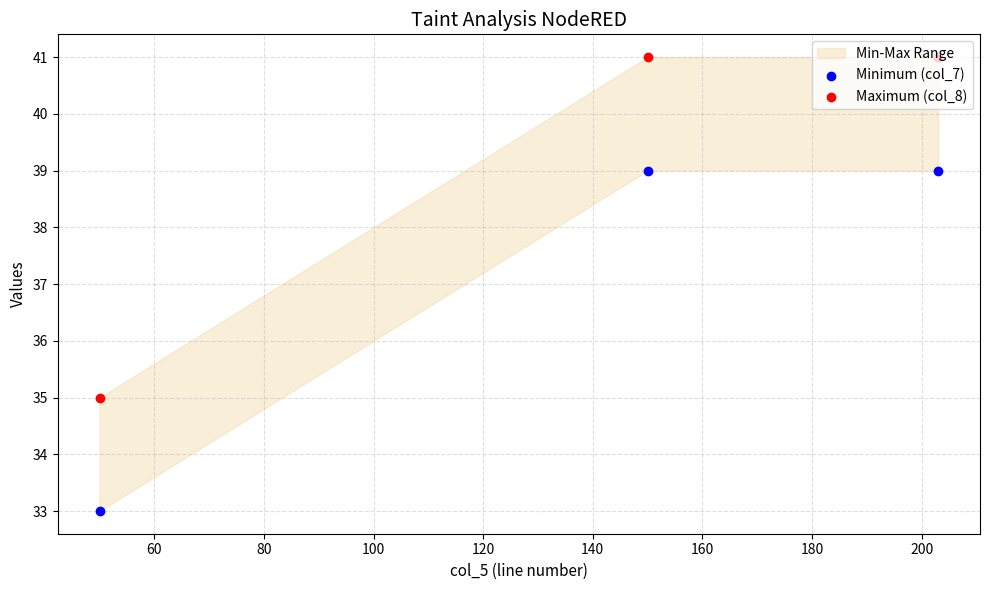

What is the total value across all series at 80?

80